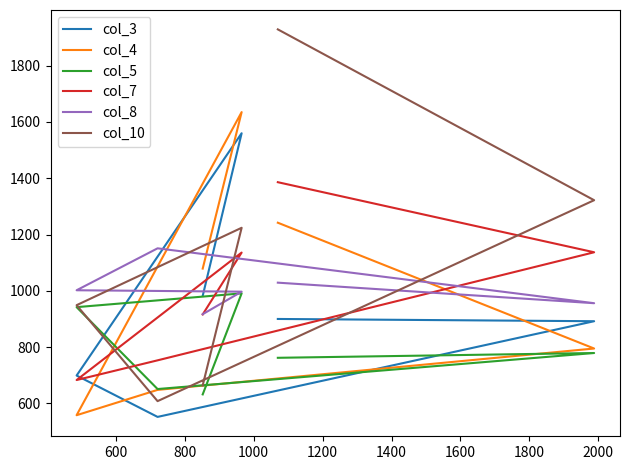

What is the average value of the col_4 series?

993